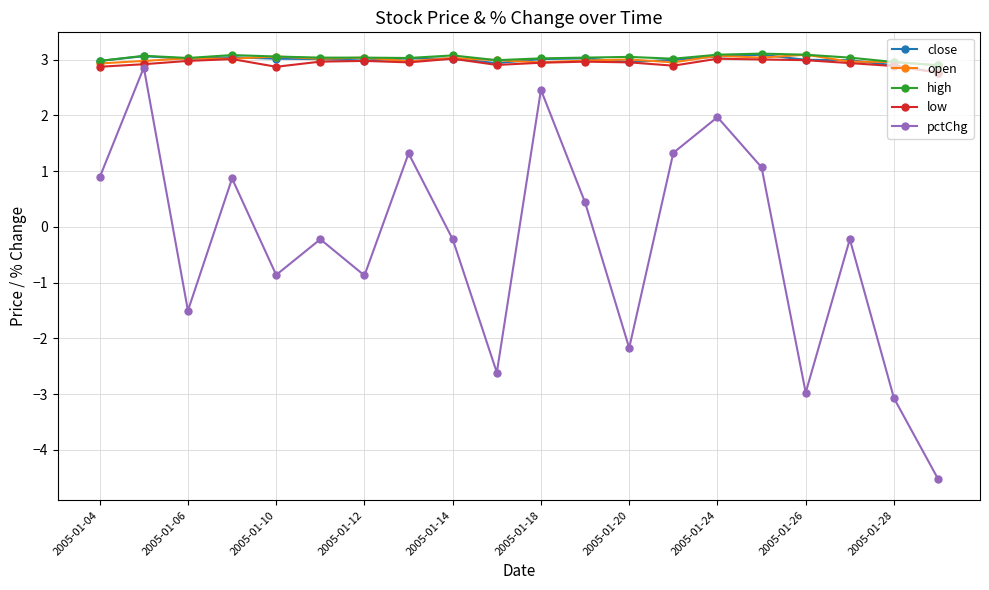

True or false: pctChg has more than 1 points higher than both neighbors.

True